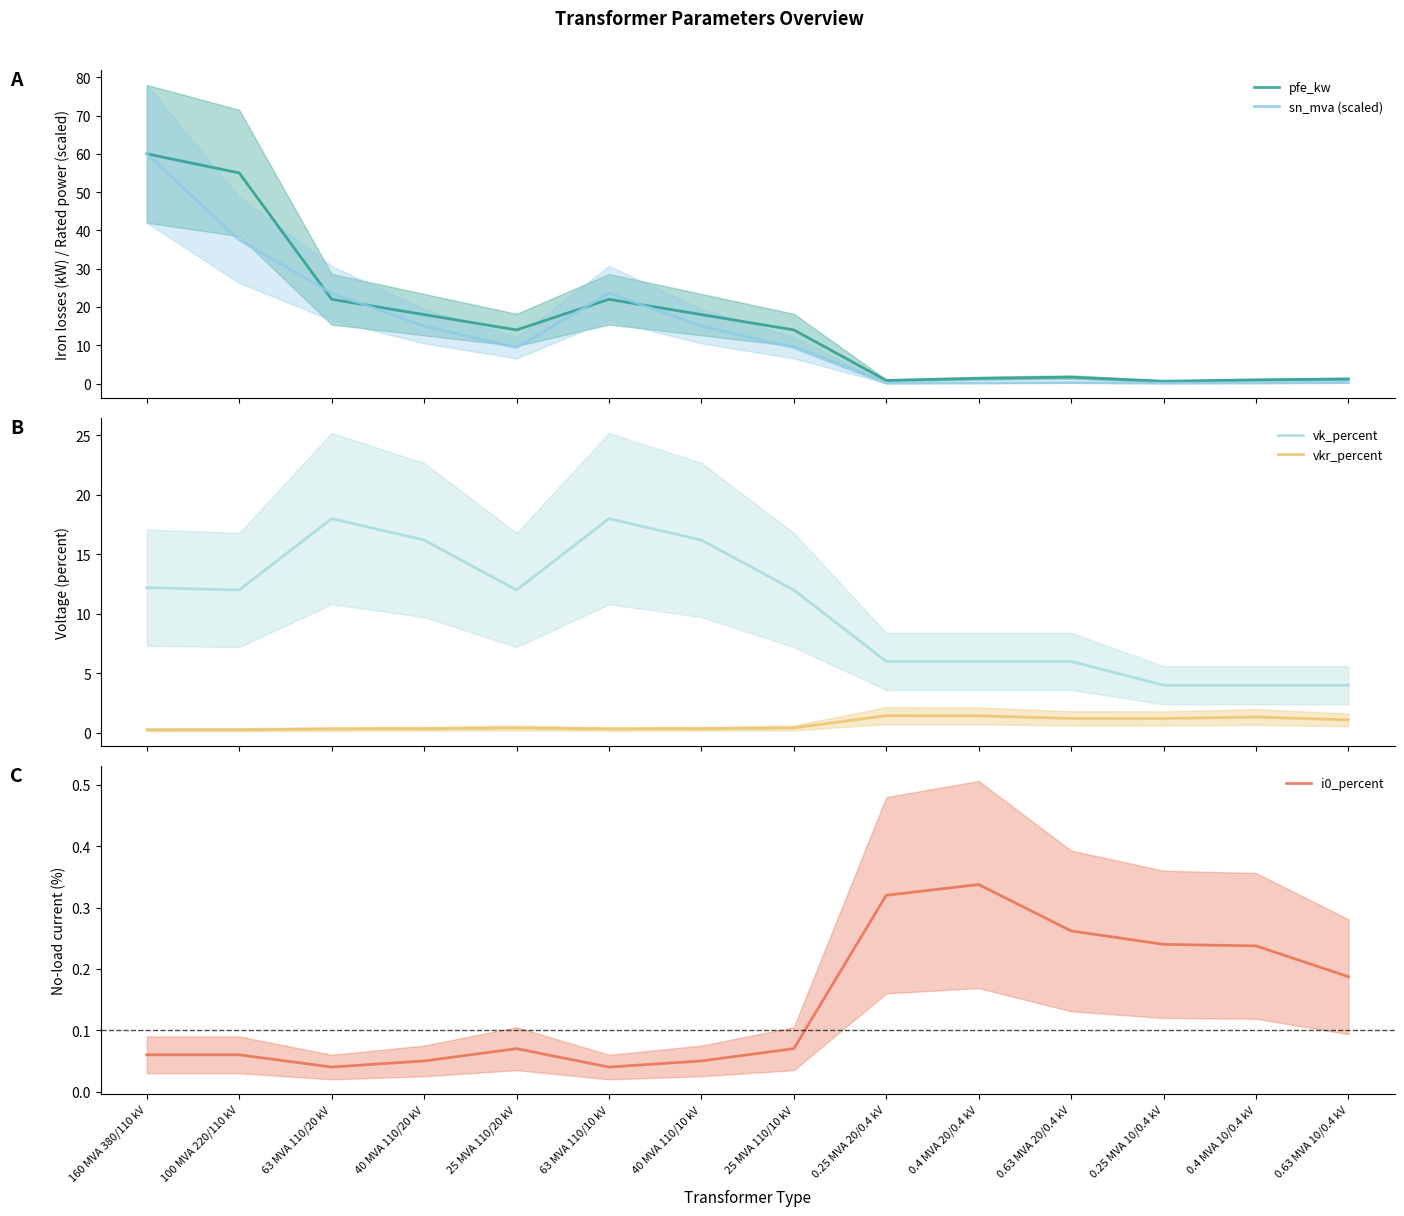

Count the number of data series in this chart.

5